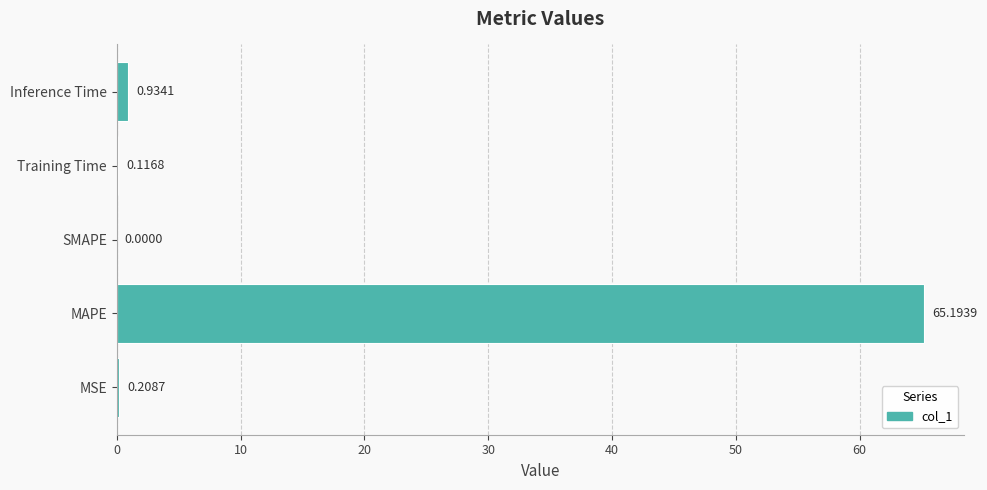

What is the change in value from MAPE to SMAPE?

-65.2